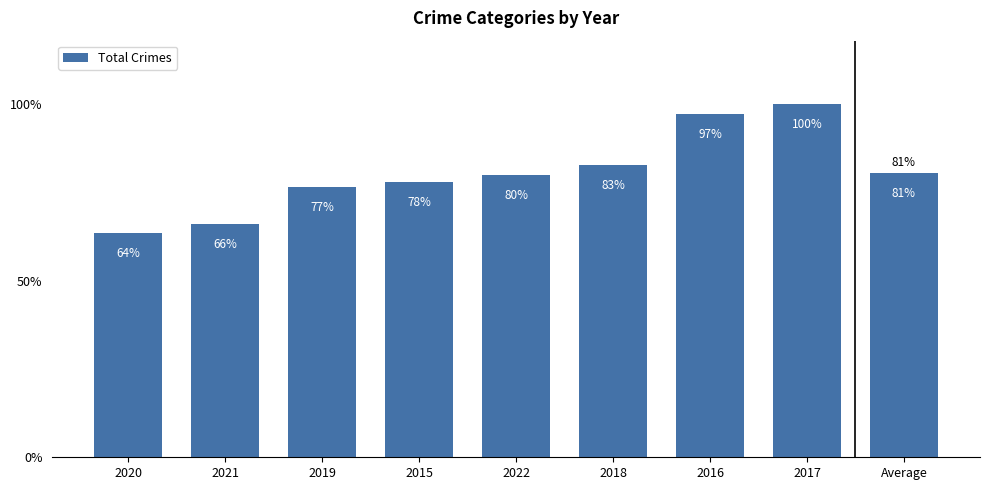

Reading left to right, list all the values displayed in this chart.

2020=236.0	2021=245.0	2019=284.0	2015=289.0	2022=297.0	2018=307.0	2016=361.0	2017=371.0	Average=298.8